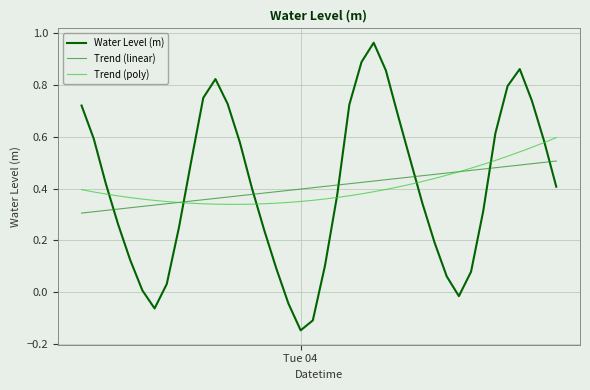

Does the chart display data point markers on the line(s)?

No